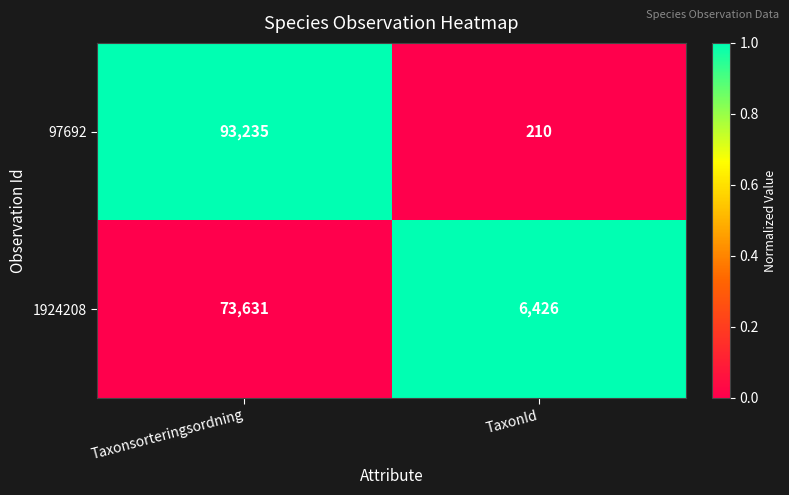

Rank the series by their average value, from highest to lowest.

97692, 1924208